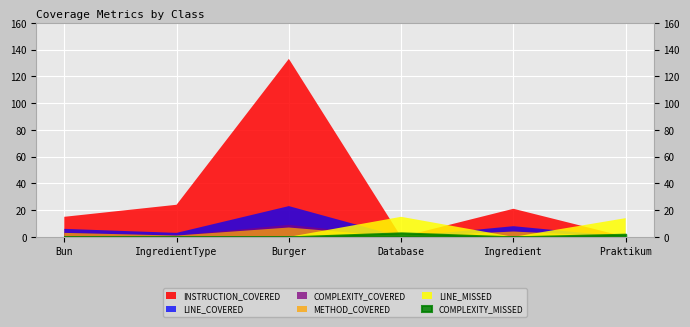

Between Praktikum and Burger, which is larger?

Burger